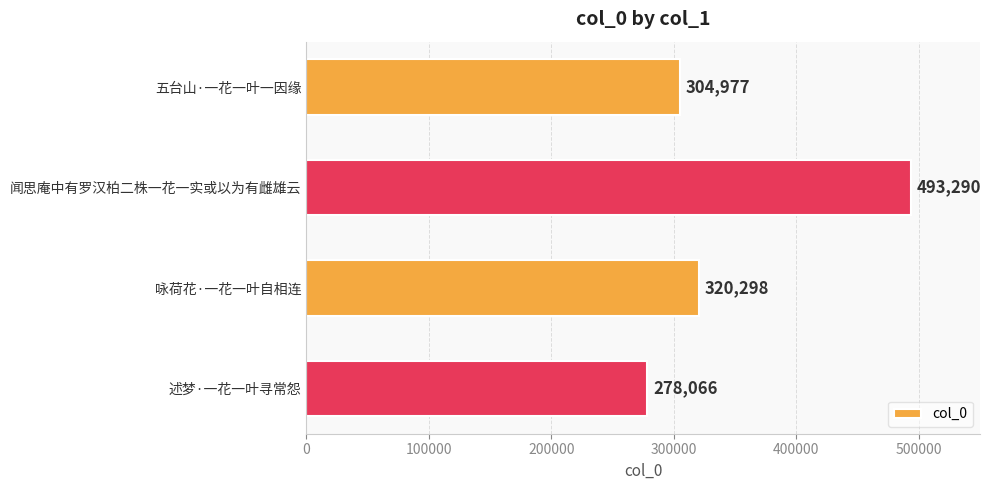

What is the ratio of the value at 闻思庵中有罗汉柏二株一花一实或以为有雌雄云 to the value at 咏荷花·一花一叶自相连?

1.5